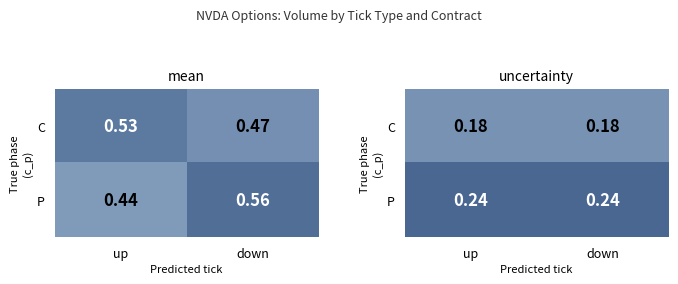

Rank the series by their maximum value, from lowest to highest.

C, P